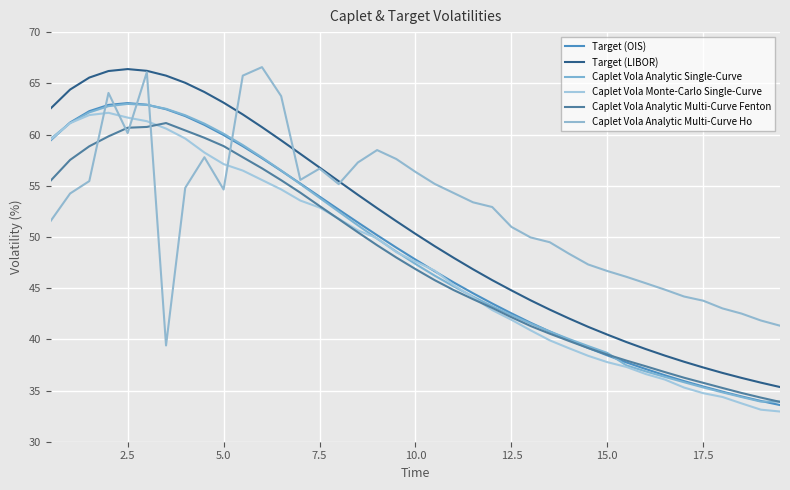

Does the chart display data point markers on the line(s)?

No